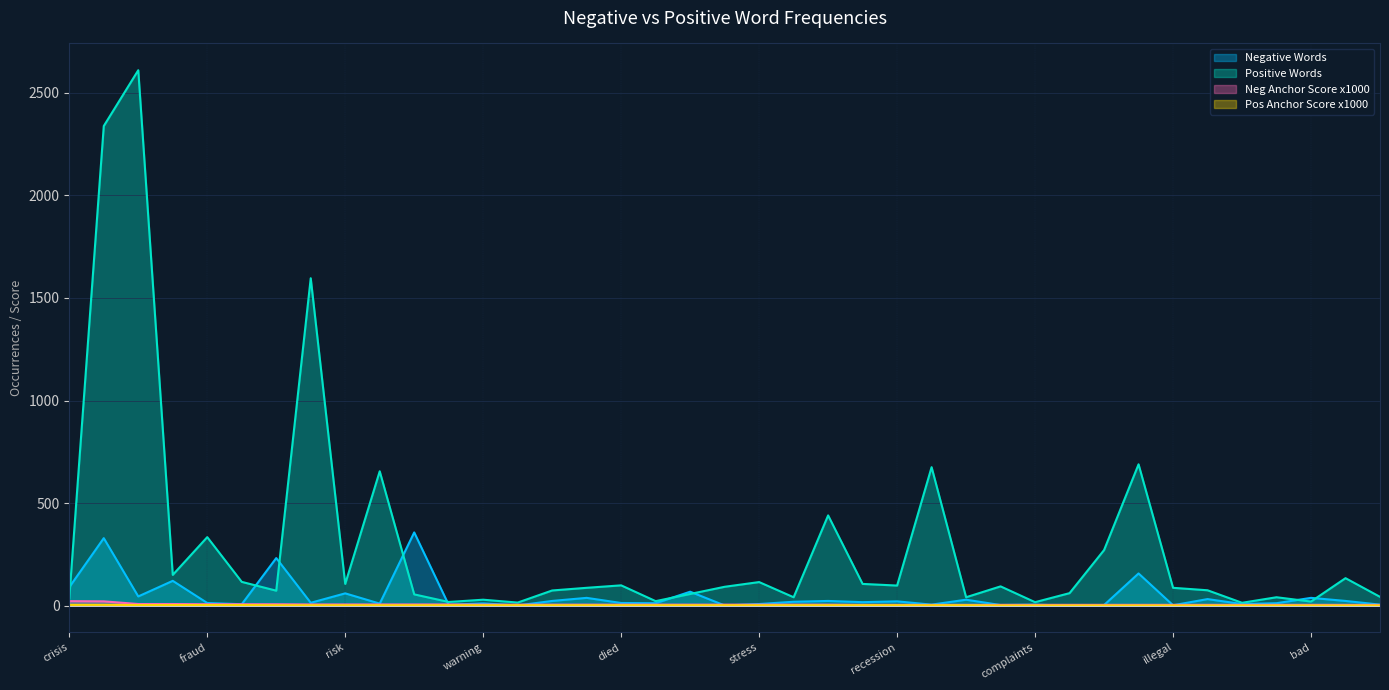

What is the total value across all series at outbreak?

851